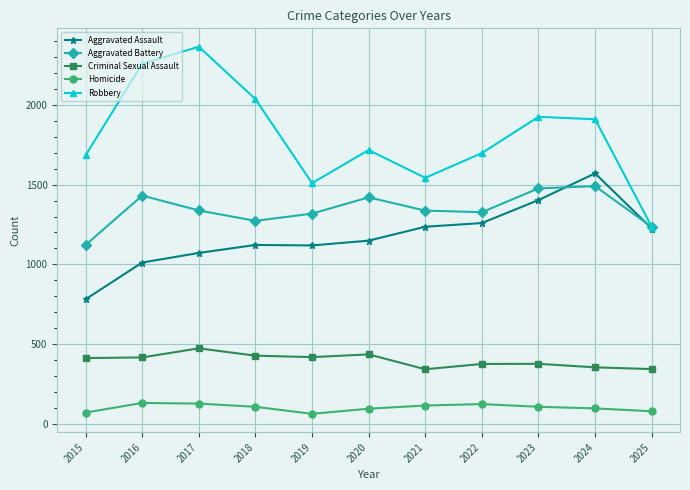

Which series changed the most between 2020 and 2021?

Robbery